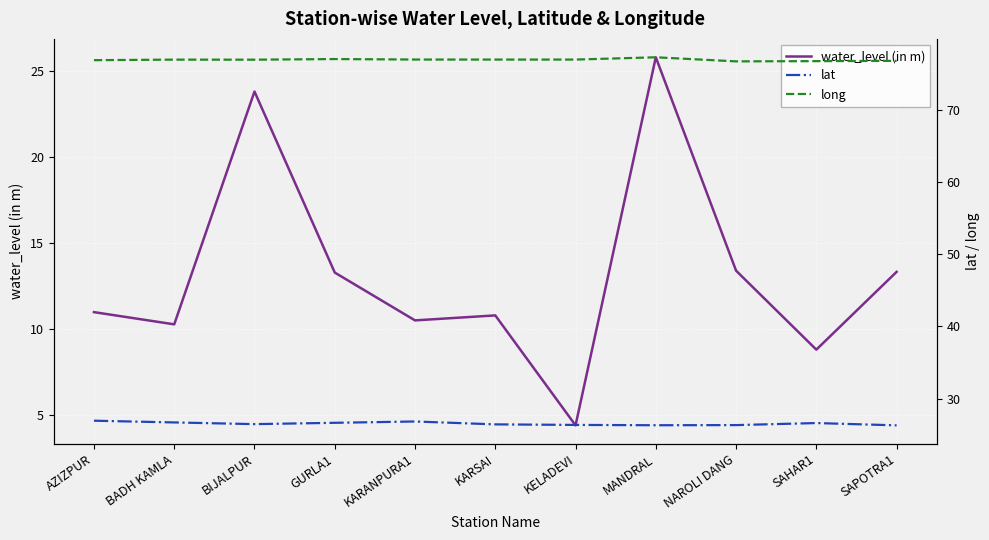

Which series has the largest total across all categories?

long